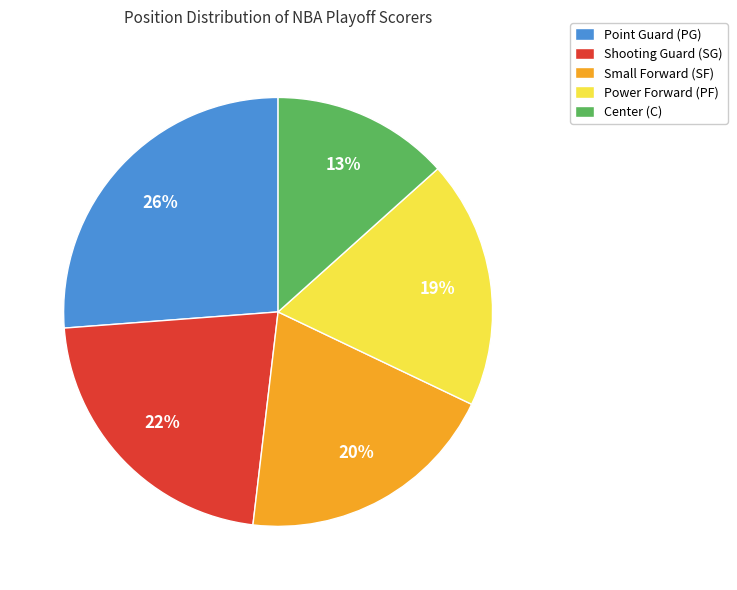

Does any single category account for the majority?

No